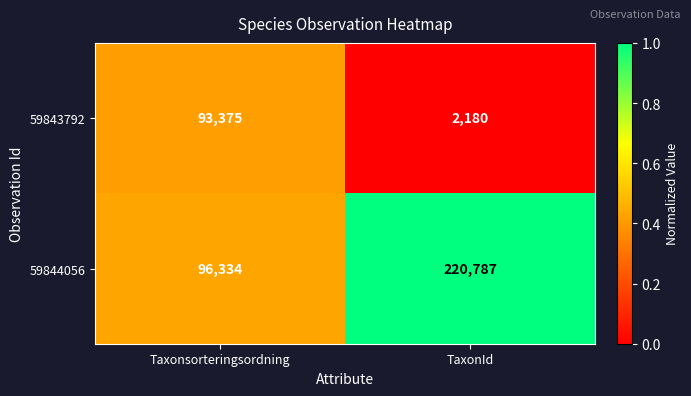

At Taxonsorteringsordning, list the series in order from largest to smallest.

59844056, 59843792